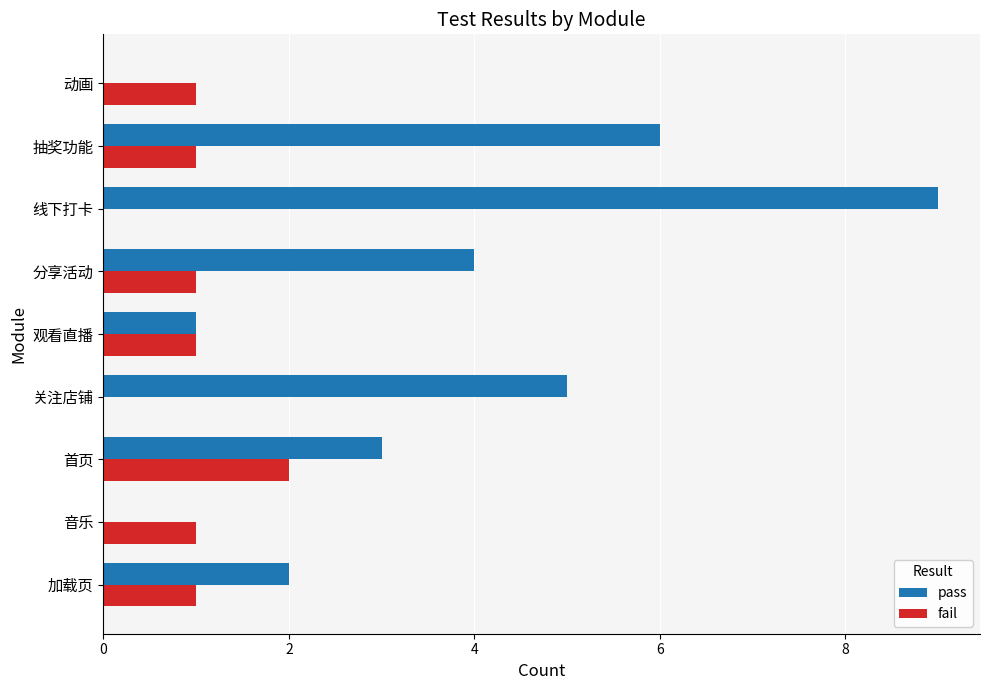

The value of pass at 线下打卡 is 9. True or false?

True